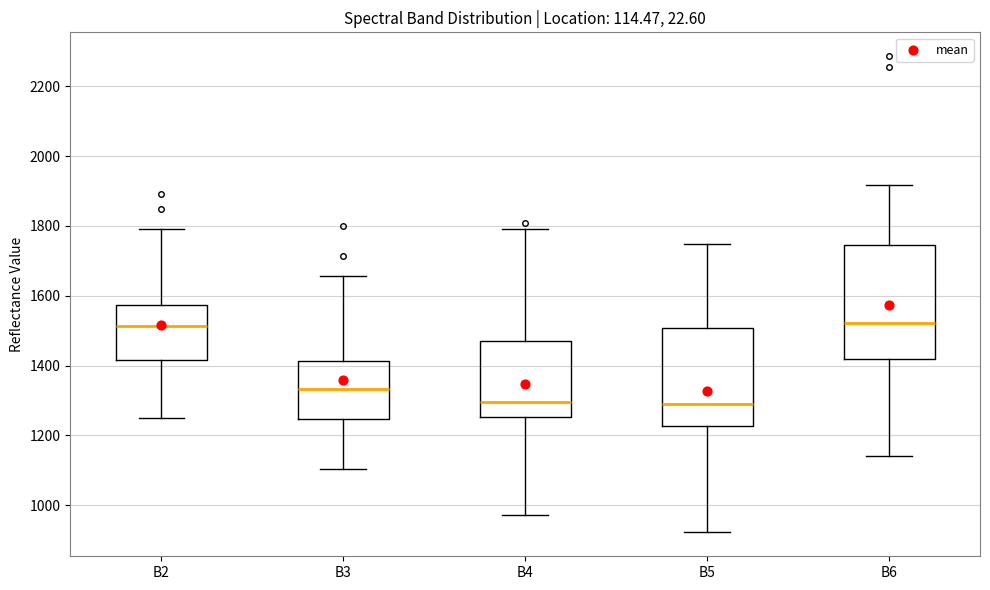

Comparing the boxes themselves (not the whiskers), which one is the tallest?

B6